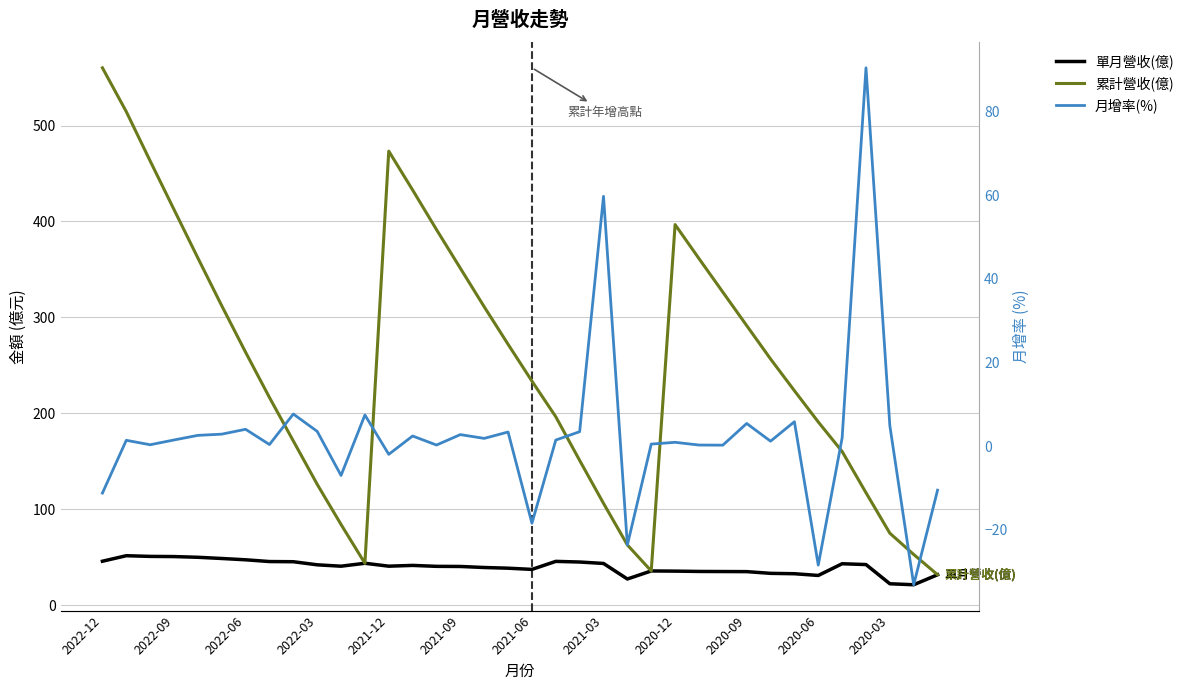

Reading left to right, transcribe all the data shown in this chart.

單月營收(億): 45.6	51.4	50.7	50.5	49.8	48.5	47.2	45.3	45.1	41.9	40.5	43.5	40.5	41.3	40.3	40.2	39.1	38.4	37.1	45.5	44.8	43.3	27.1	35.5	35.3	35.0	34.9	34.8	33.0	32.6	30.8	43.0	42.2	22.2	21.1	31.6
累計營收(億): 560.2	514.5	463.1	412.4	361.9	312.1	263.6	216.4	171.1	125.9	84.0	43.5	473.3	432.8	391.5	351.2	311.0	271.9	233.5	196.3	150.8	106.0	62.6	35.5	396.7	361.3	326.3	291.4	256.6	223.5	190.9	160.1	117.1	74.9	52.7	31.6
月增率(%): -11.2	1.4	0.3	1.5	2.6	2.9	4.0	0.4	7.7	3.5	-7.0	7.5	-1.9	2.4	0.3	2.8	1.9	3.4	-18.4	1.5	3.5	59.7	-23.6	0.5	0.9	0.3	0.2	5.4	1.2	5.8	-28.4	2.0	90.4	4.9	-33.1	-10.5